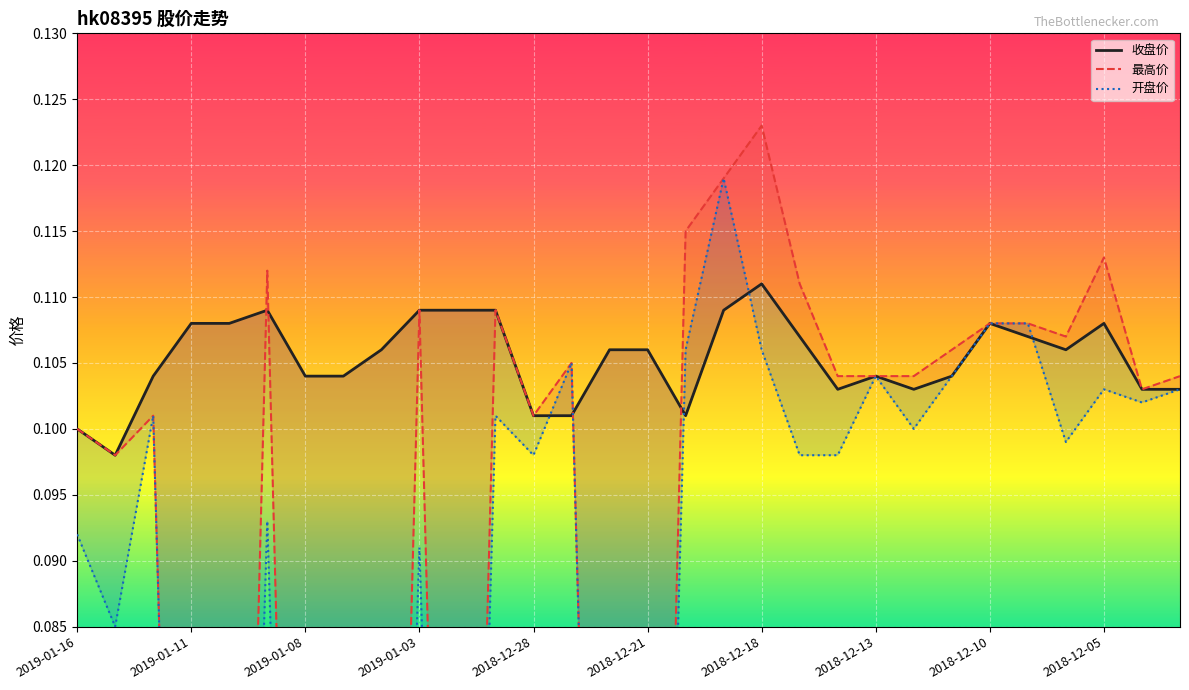

Does the chart display data point markers on the line(s)?

No